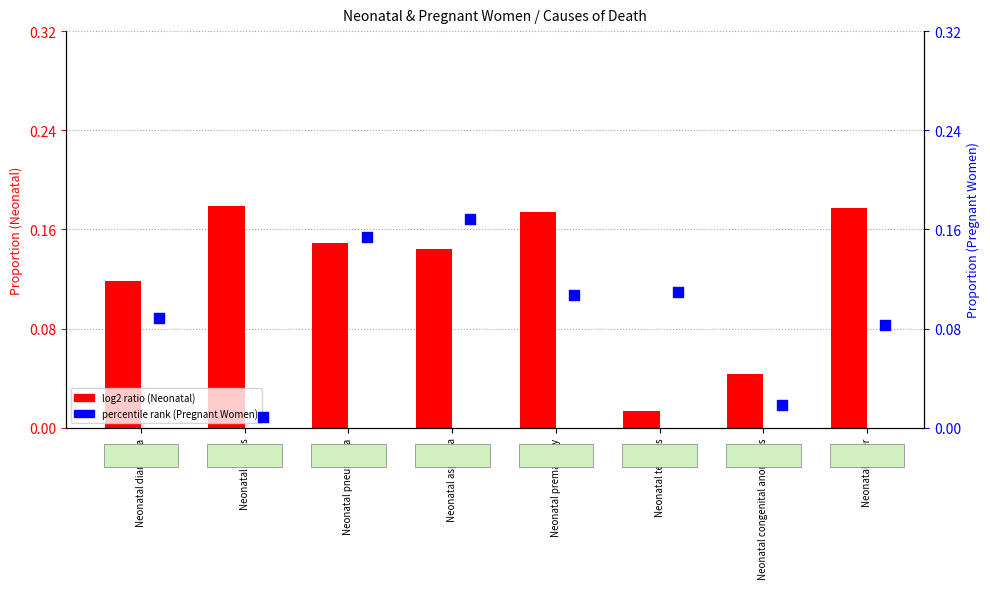

Which series reaches the minimum Y coordinate?

Pregnant women causes